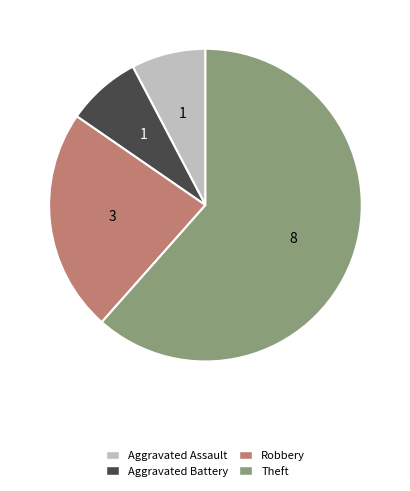

Count the number of slices in the pie.

4